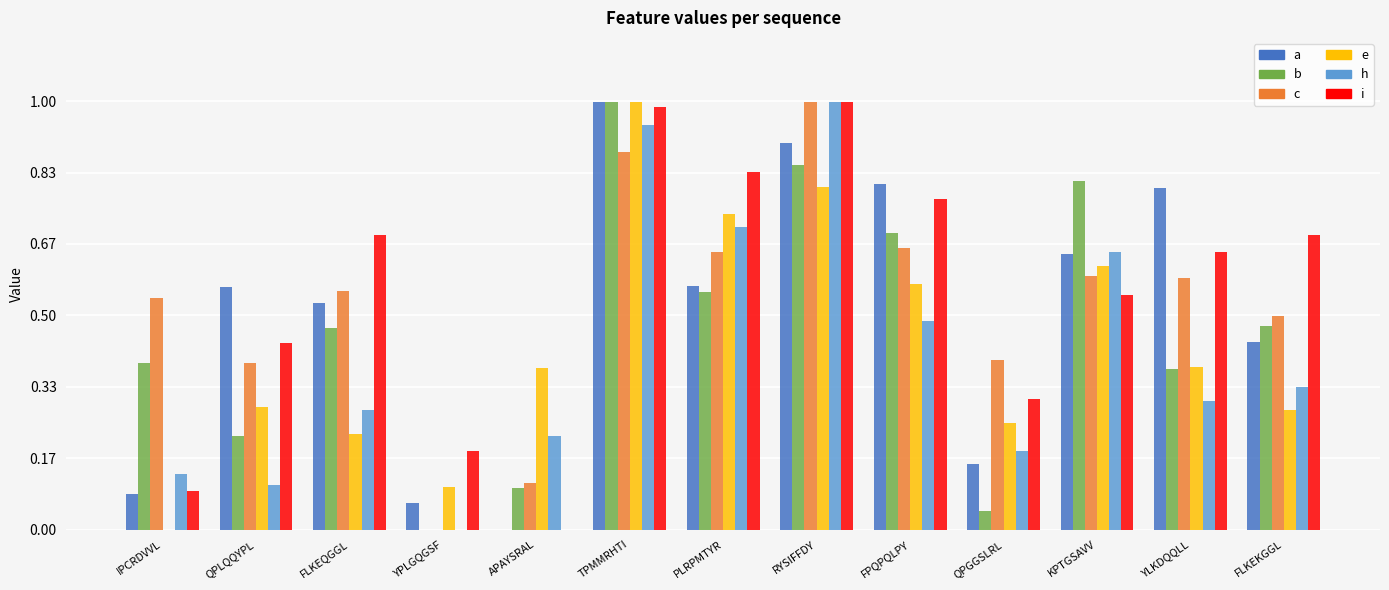

What is the sum of all a values?

6.6